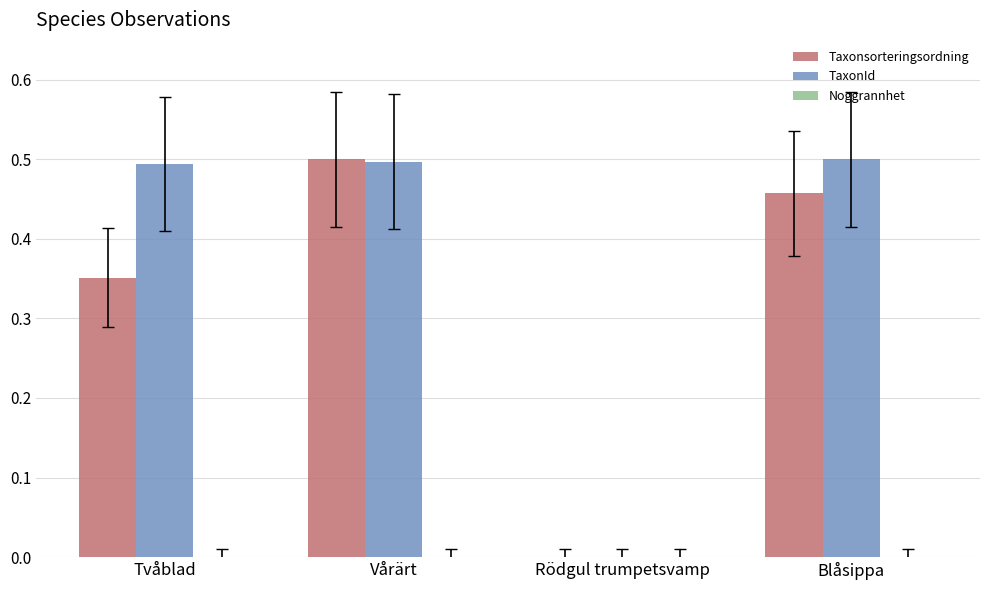

Is it true that Taxonsorteringsordning equals 0.2 at Blåsippa?

False